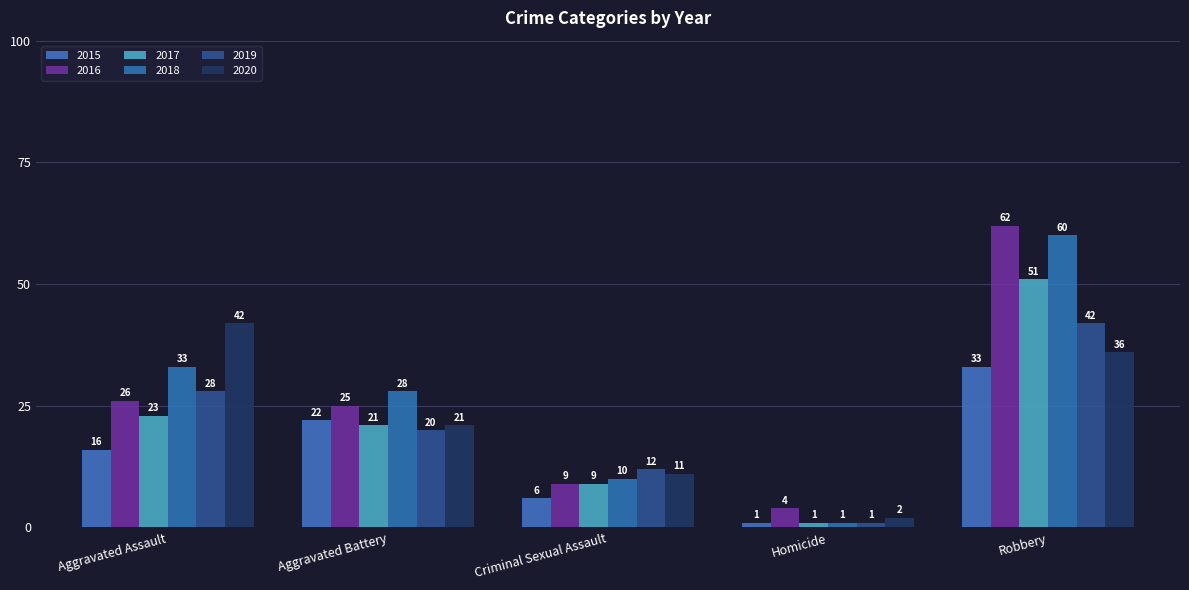

What are all the series names shown in the legend?

2015, 2016, 2017, 2018, 2019, 2020